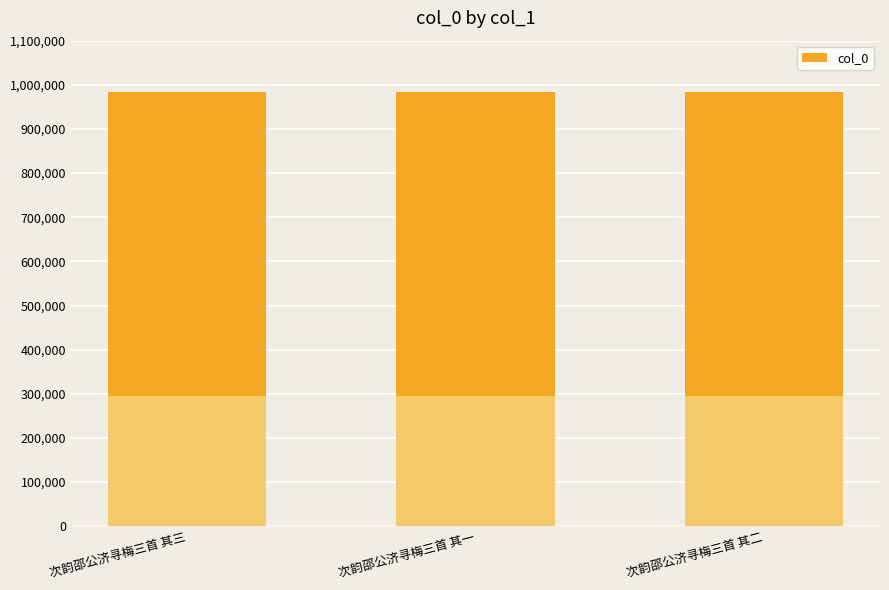

The chart shows a value of 984593 at 次韵邵公济寻梅三首 其二. True or false?

True